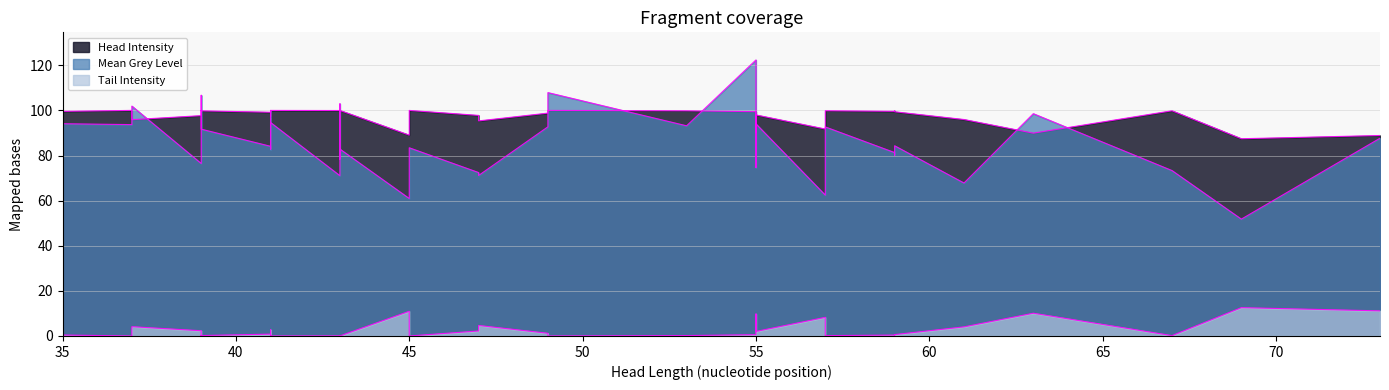

What are all the series names shown in the legend?

Mean Grey Level, Head Intensity, Tail Intensity